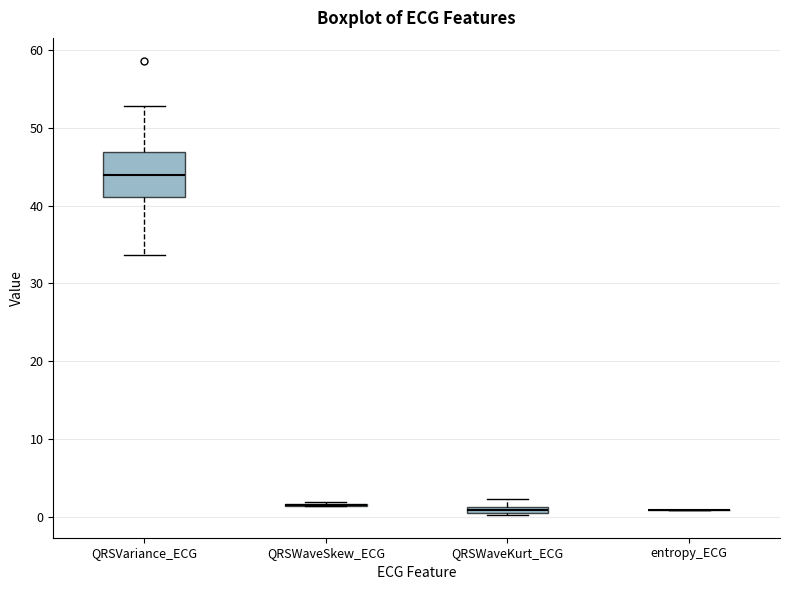

Where does the median line of the box for QRSVariance_ECG sit on the y-axis? The values are not printed on the chart, so give them approximately, as read against the axis.

44